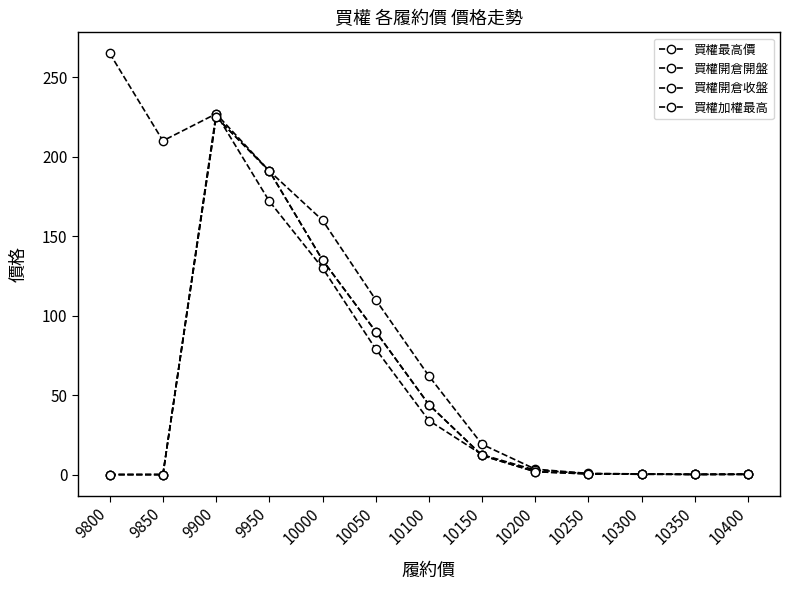

Which category has the lowest value in the 買權開倉收盤 series?

9800